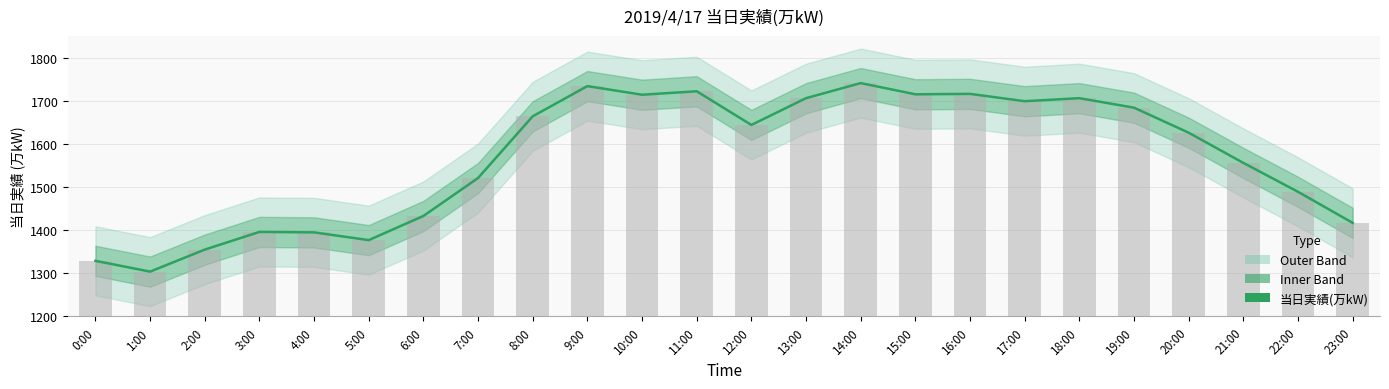

Which category has the highest value across all series?

14:00